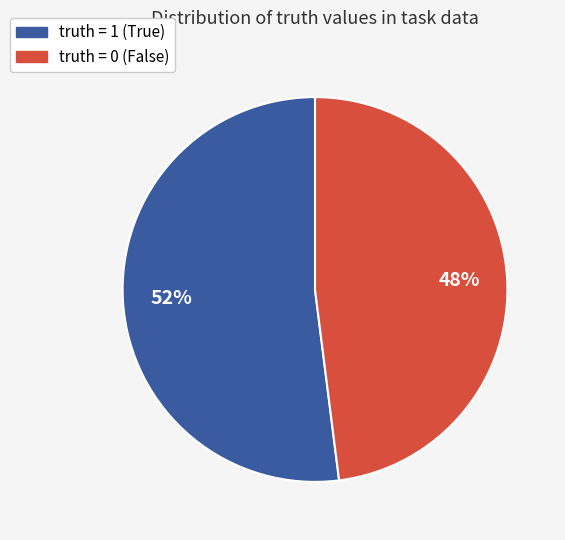

How many slices are in this pie chart?

2